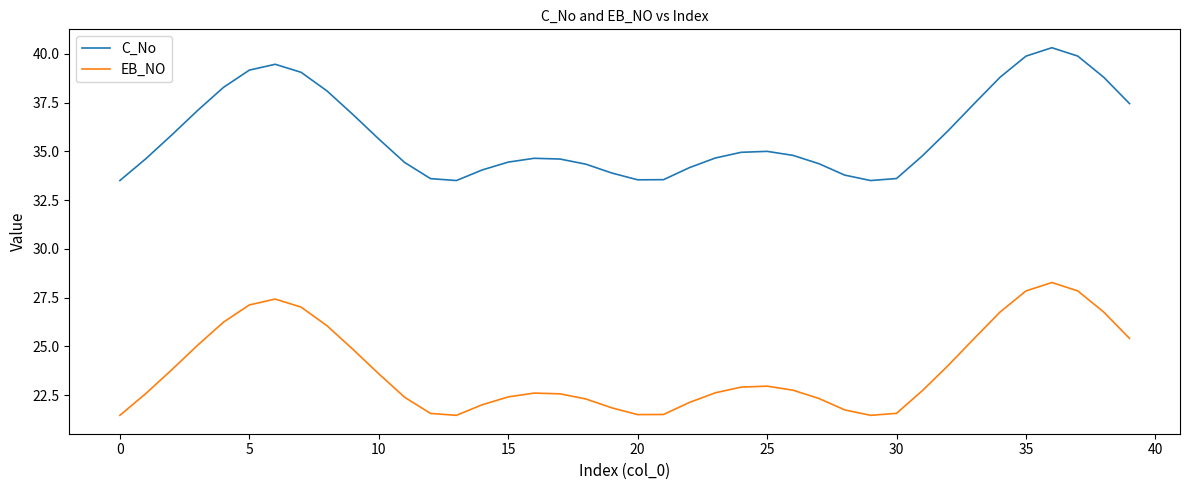

How many lines are shown in the chart?

2